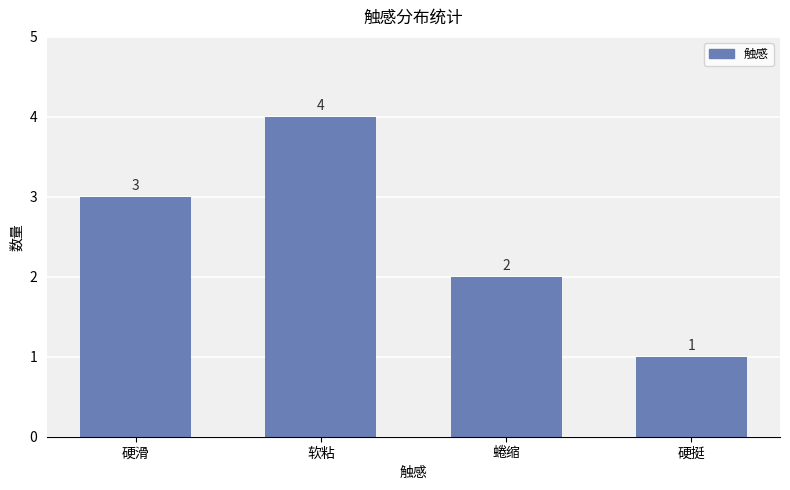

Which has a higher value, 硬滑 or 蜷缩?

硬滑